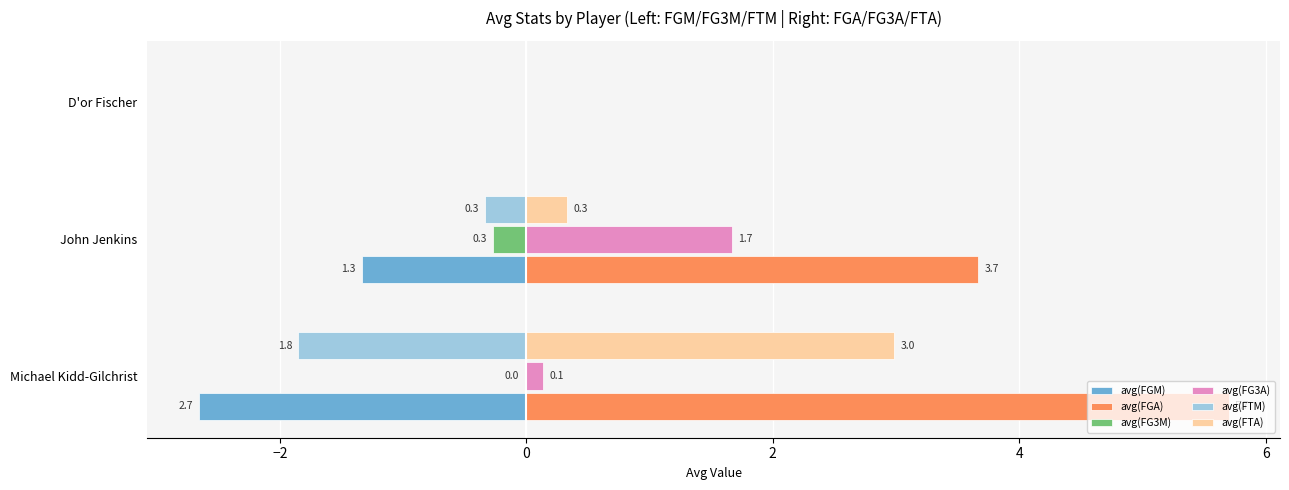

How many avg(FGM) values are between -2 and 0?

2